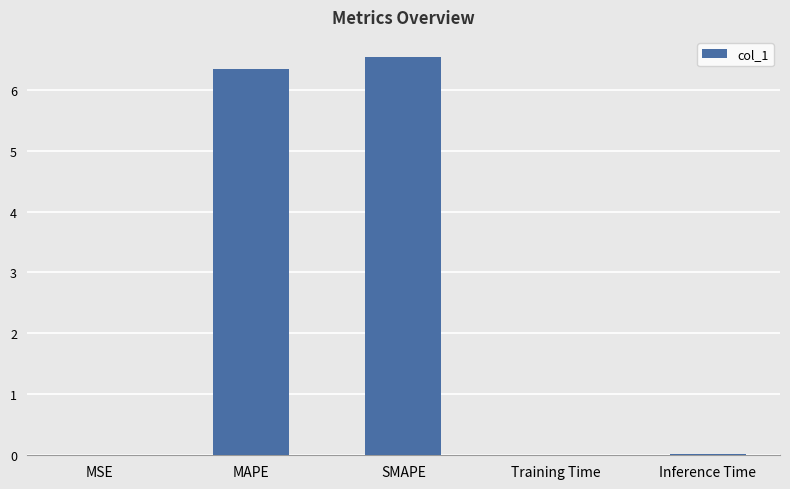

Is it true that the value at SMAPE is 2.2?

False